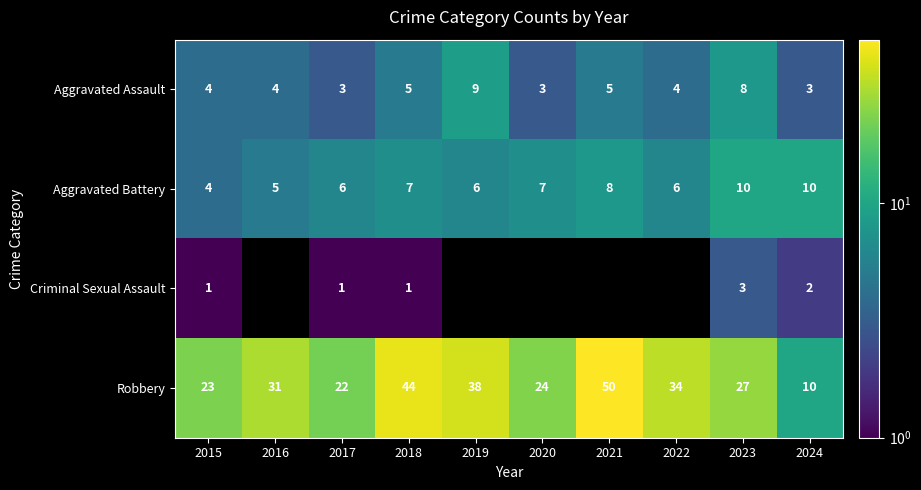

At which label is Criminal Sexual Assault closest to 2?

2024